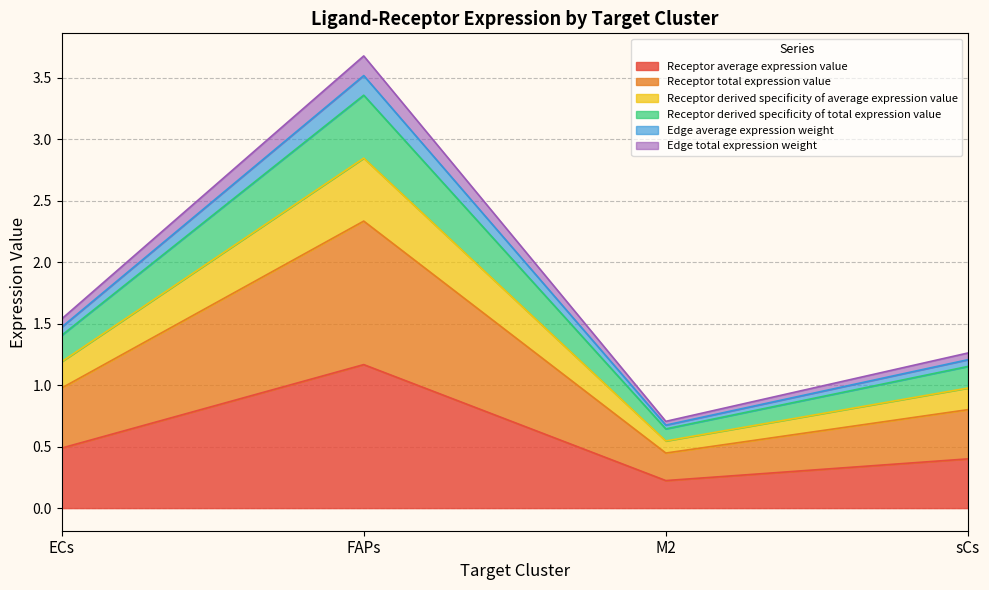

What is the difference between the highest and lowest values at ECs?

1.1